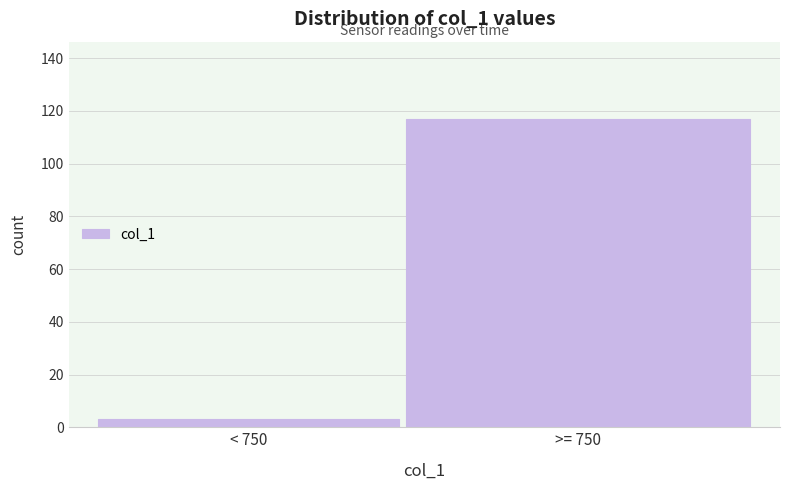

Reading left to right, what are all the values shown in this chart?

< 750=3	>= 750=117